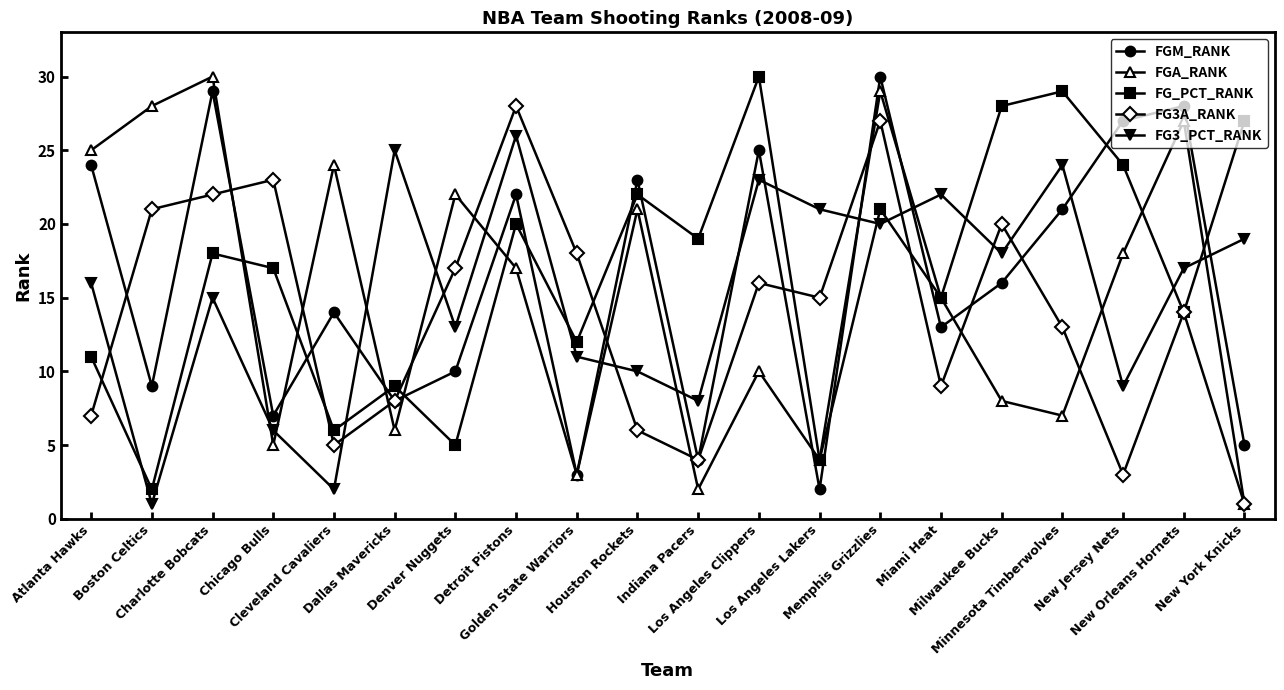

In FG_PCT_RANK, how many points are higher than both neighbors (excluding endpoints)?

7